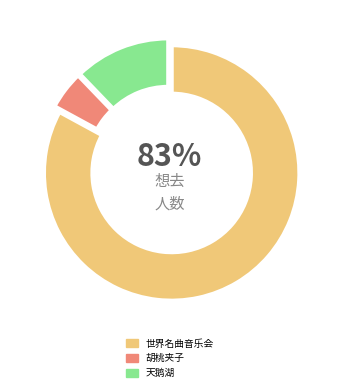

To the nearest percent, what is the difference between the largest and smallest slice percentages?

78%